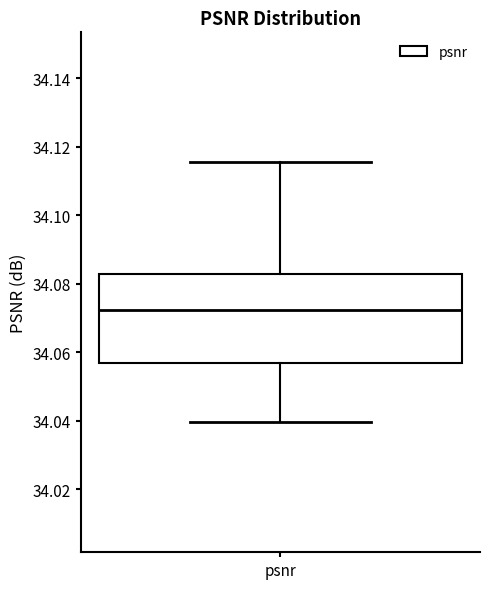

Transcribe this box plot: give where the median line is, the range the box spans, and where the two whiskers end, as read against the y-axis. The values are not printed on the chart, so give them approximately, as read against the axis.

median 34.072, box 34.056 to 34.082, whiskers 34.040 to 34.116